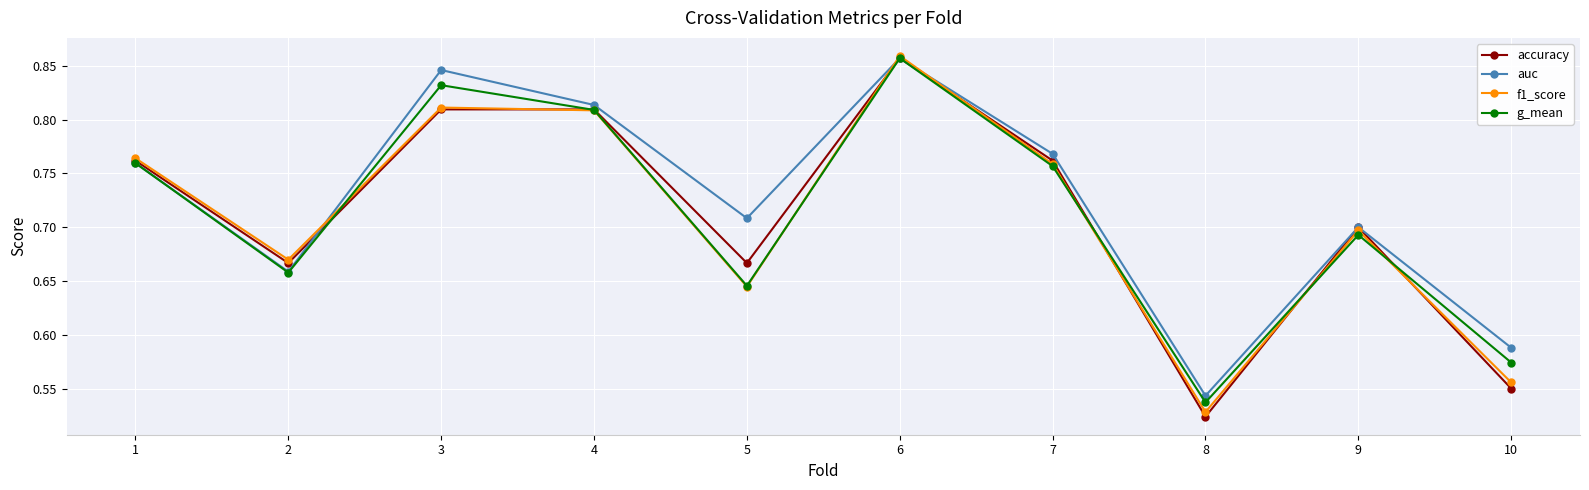

What is the difference between the maximum and minimum values in the auc series?

0.3